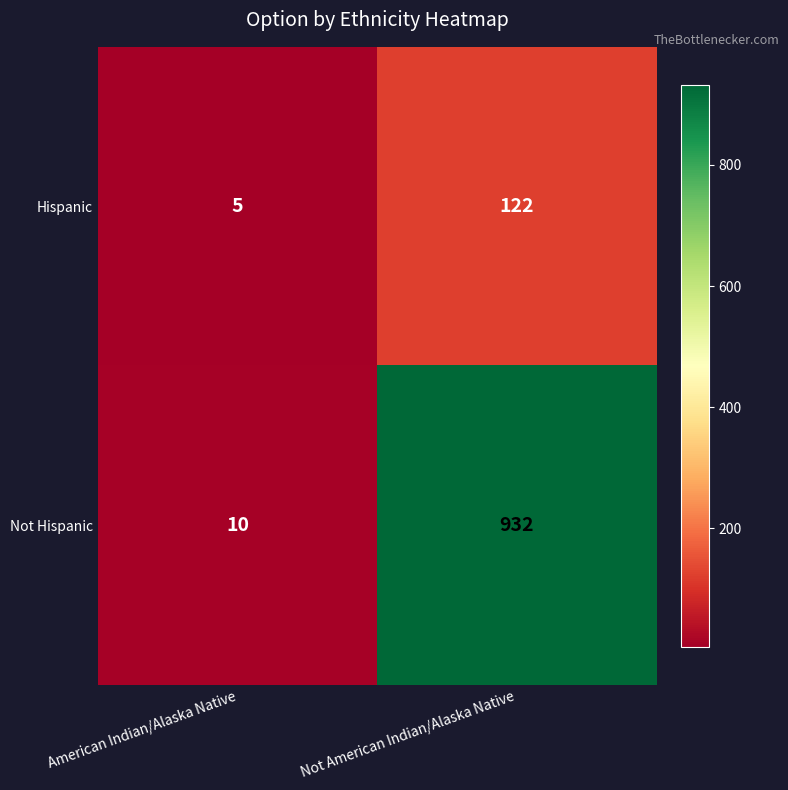

Which series changed the most between American Indian/Alaska Native and Not American Indian/Alaska Native?

Not Hispanic